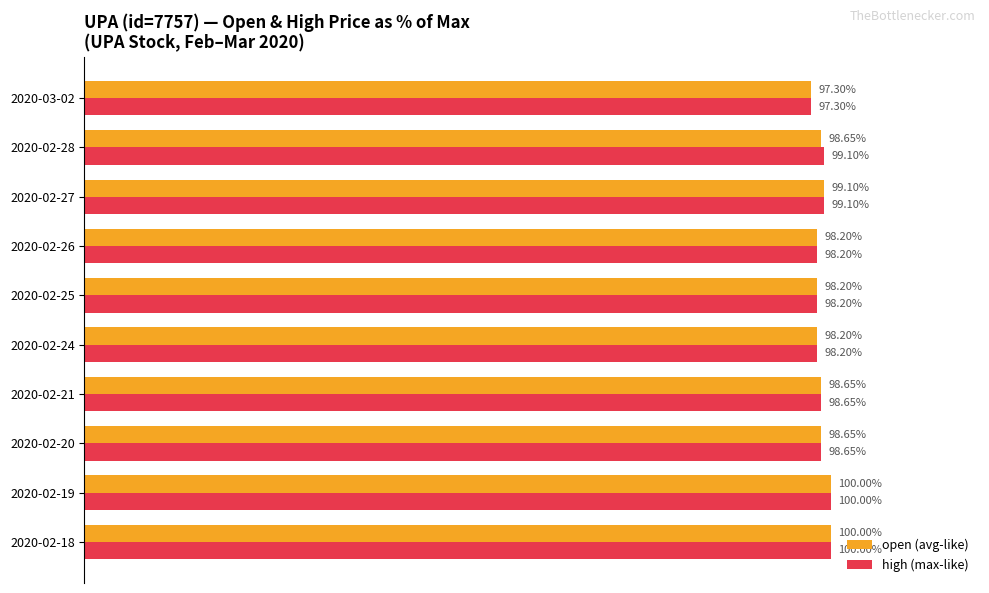

Is the value of open (avg-like) at 2020-02-19 greater than the value of high (max-like) at 2020-02-28?

Yes